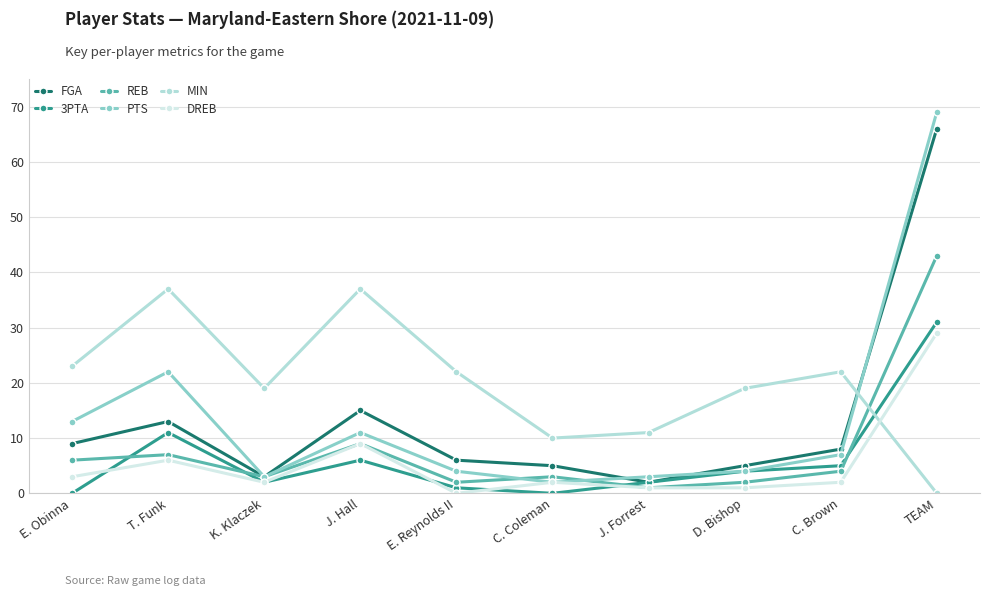

At which label does FGA first exceed 8?

E. Obinna